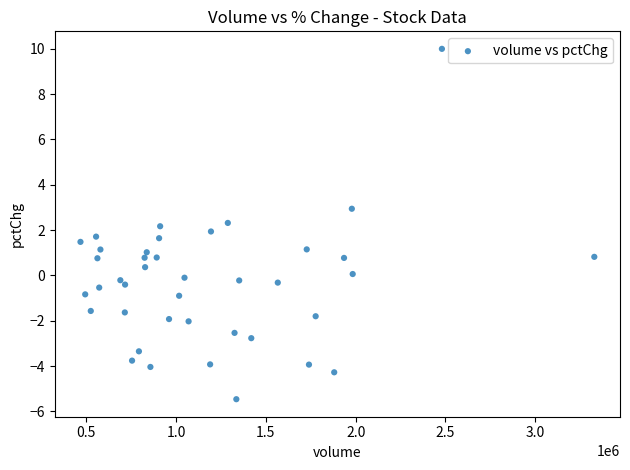

What is the range of X values (max minus min)?

2862334.0